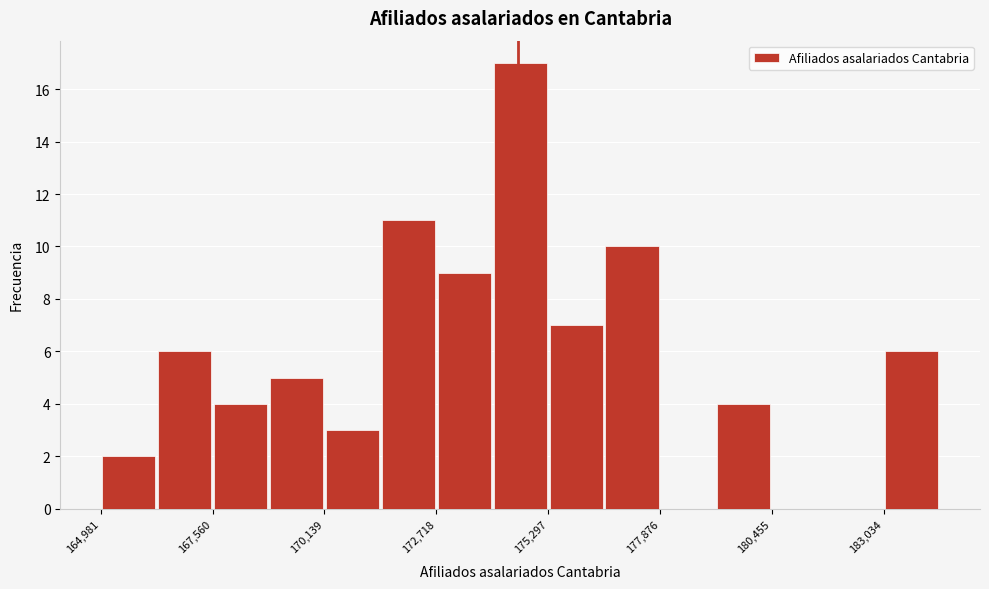

Read against the x-axis, roughly where is the centre of the tallest bar?

174500